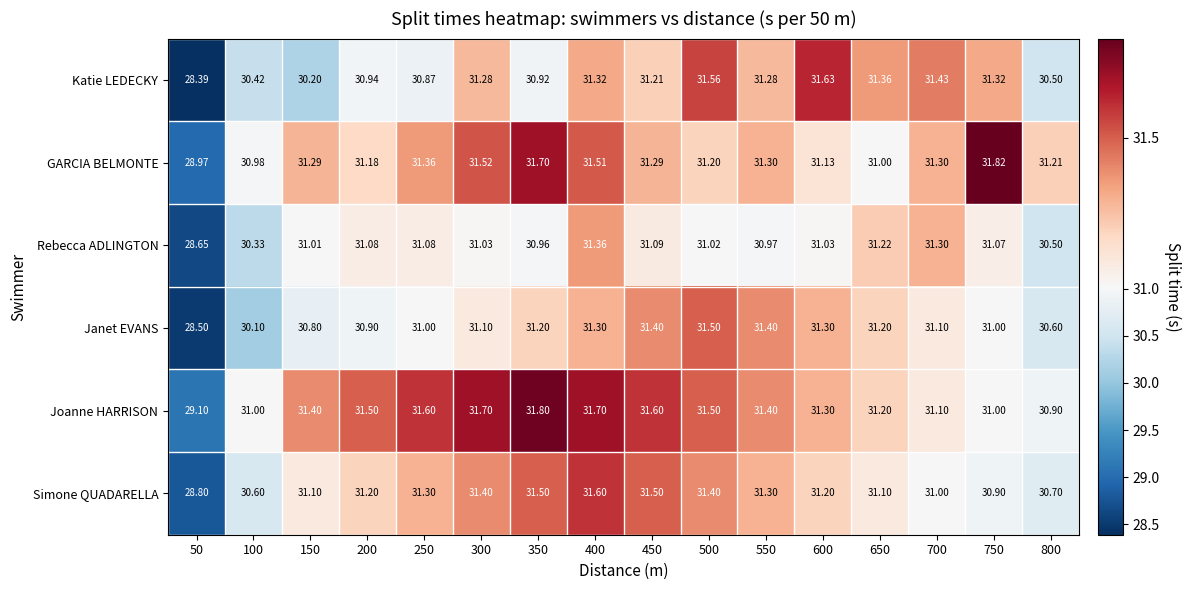

Which series has the largest total across all categories?

Joanne HARRISON